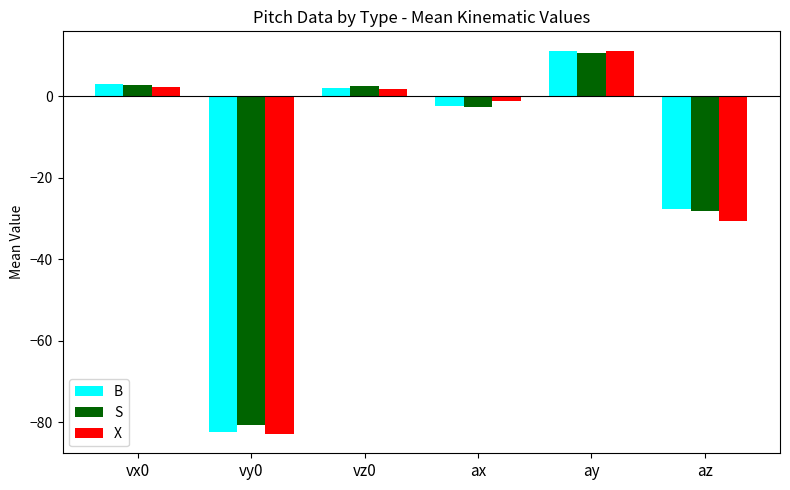

What is the greatest value displayed?

11.3